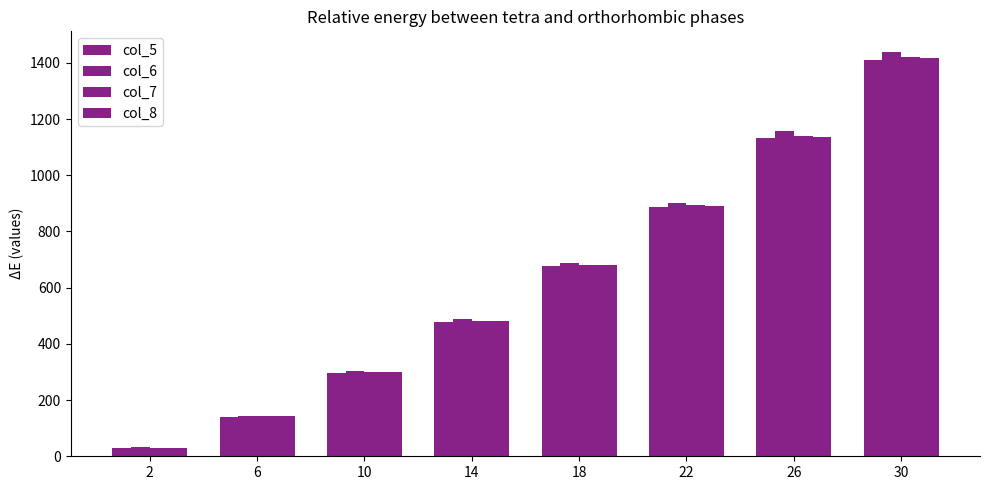

How many values in the col_8 series exceed 679?

4